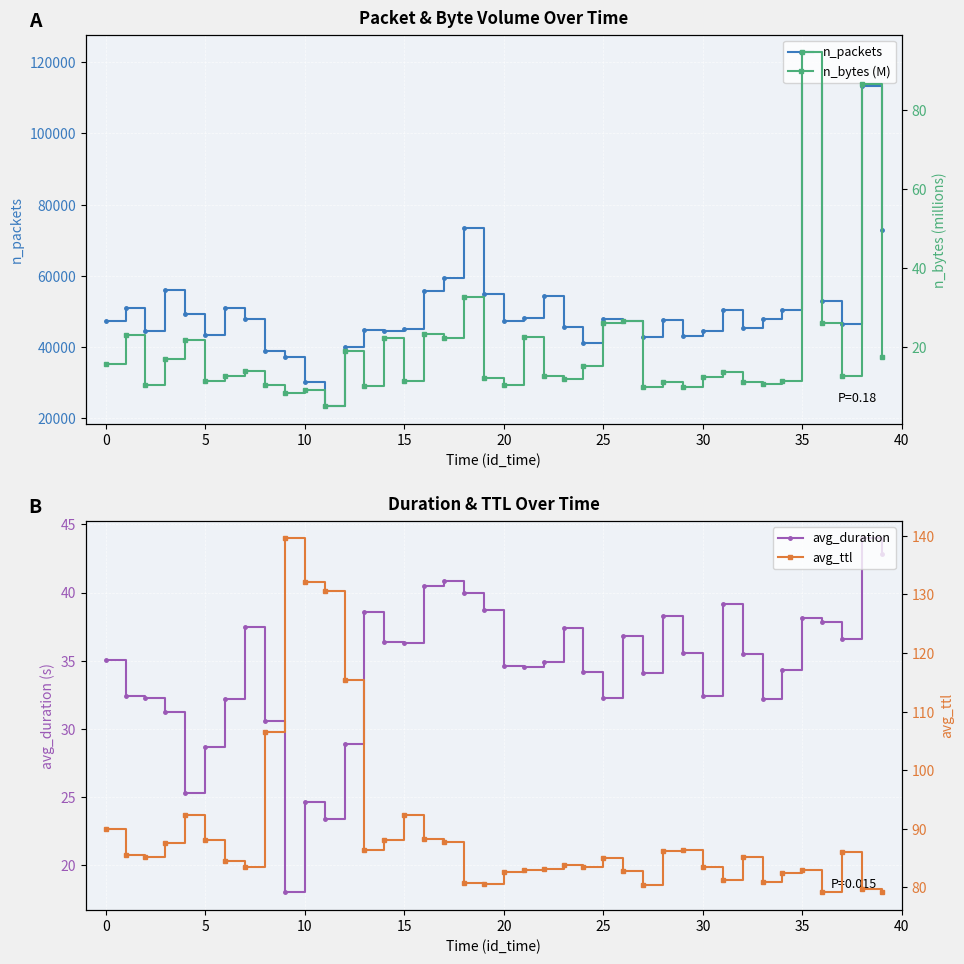

Rank the series by their maximum value, from lowest to highest.

avg_duration, n_bytes (M), avg_ttl, n_packets